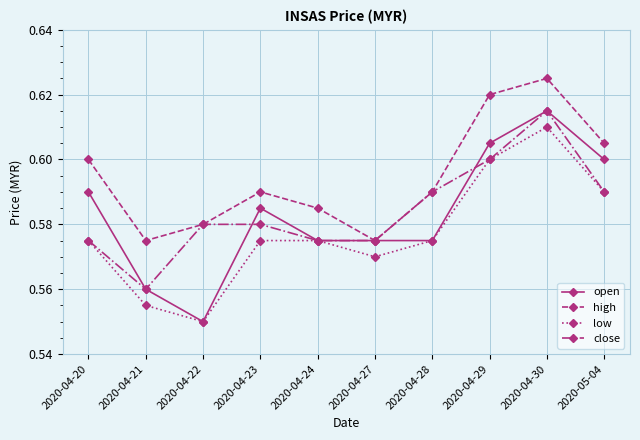

True or false: low has more than 0 points higher than both neighbors.

True